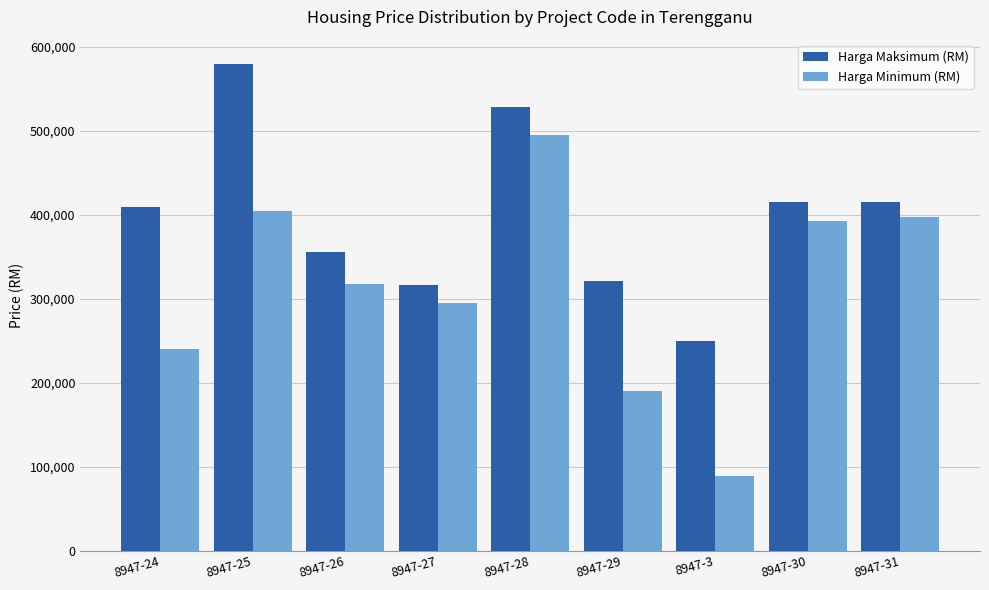

Which category has the highest value in the Harga Maksimum (RM) series?

8947-25